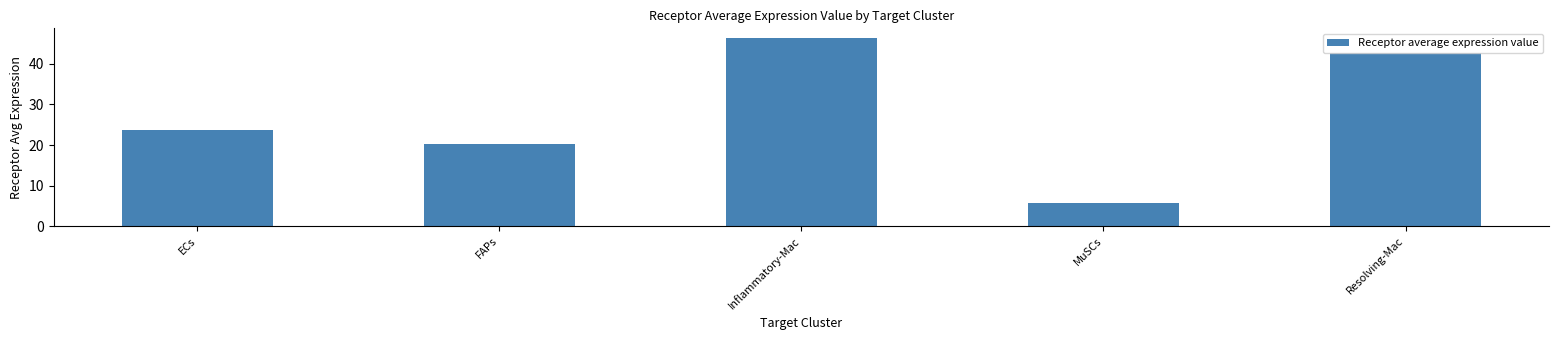

Which has a higher value, Inflammatory-Mac or ECs?

Inflammatory-Mac